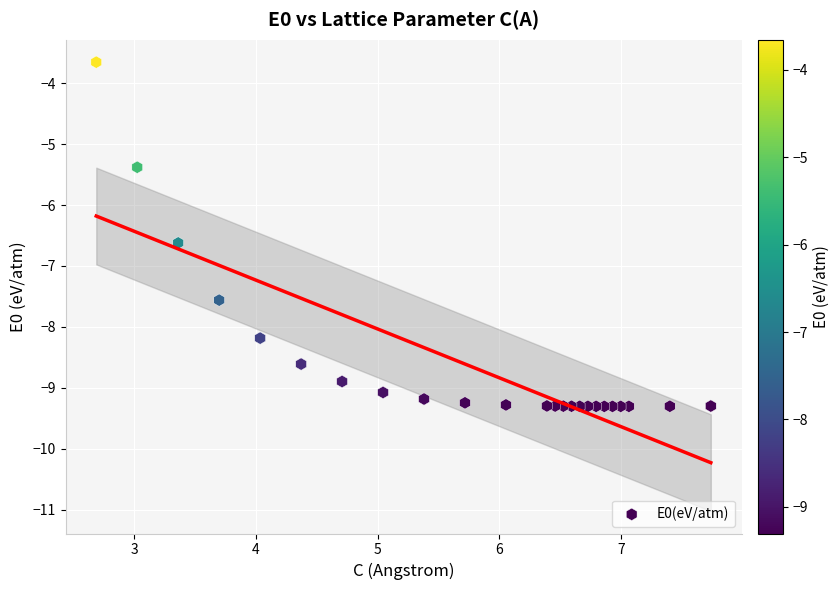

What is the range of Y values (max minus min)?

5.7